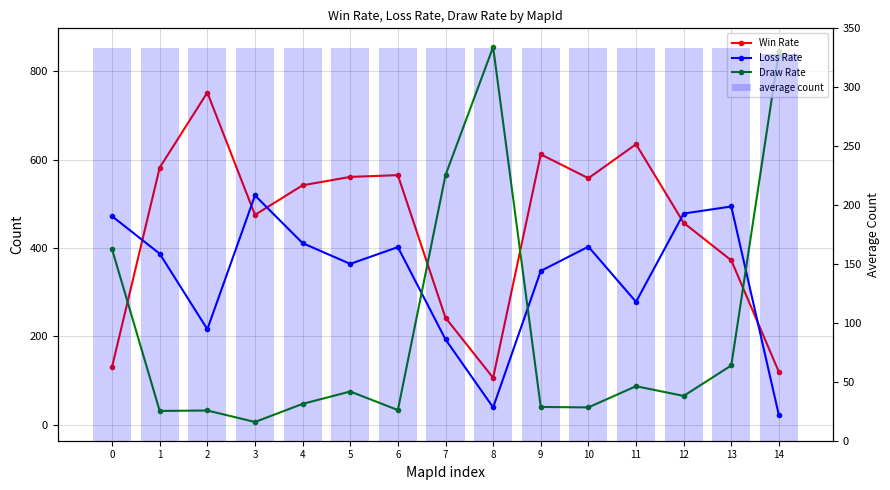

The value of Loss Rate at 4 is 600.5. True or false?

False